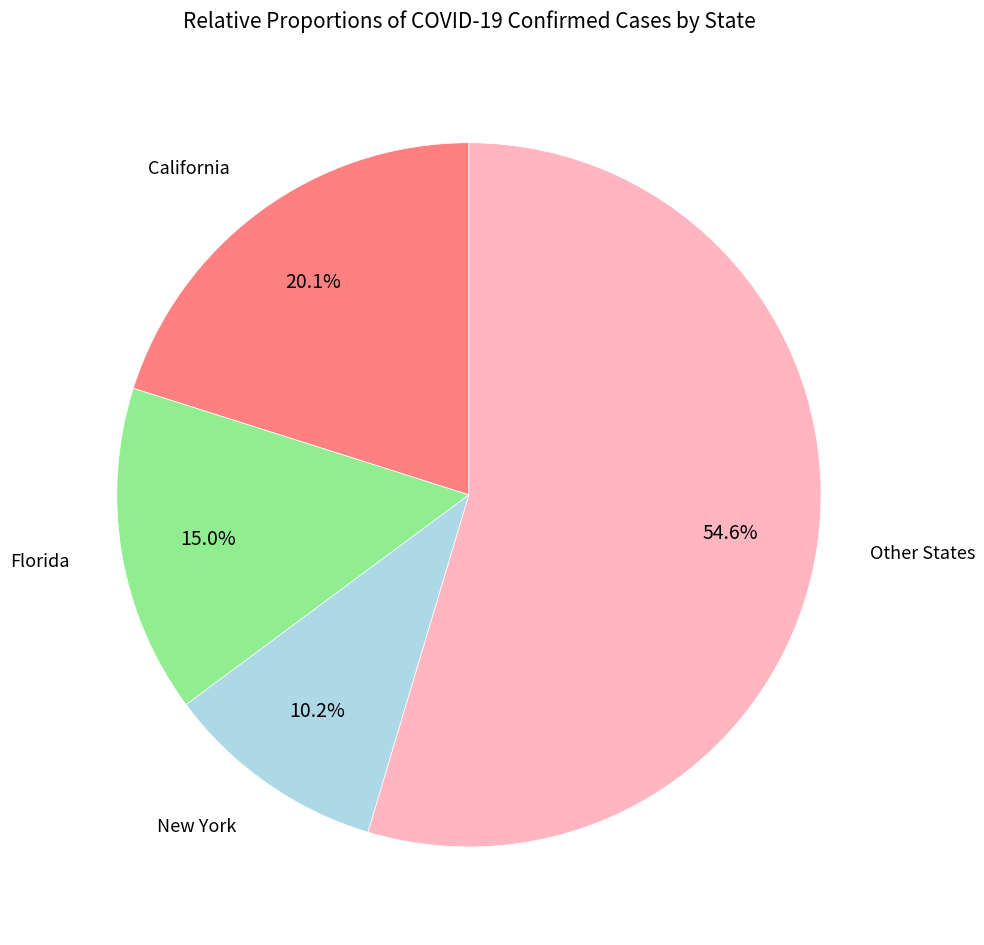

Is there a majority slice in this chart?

Yes